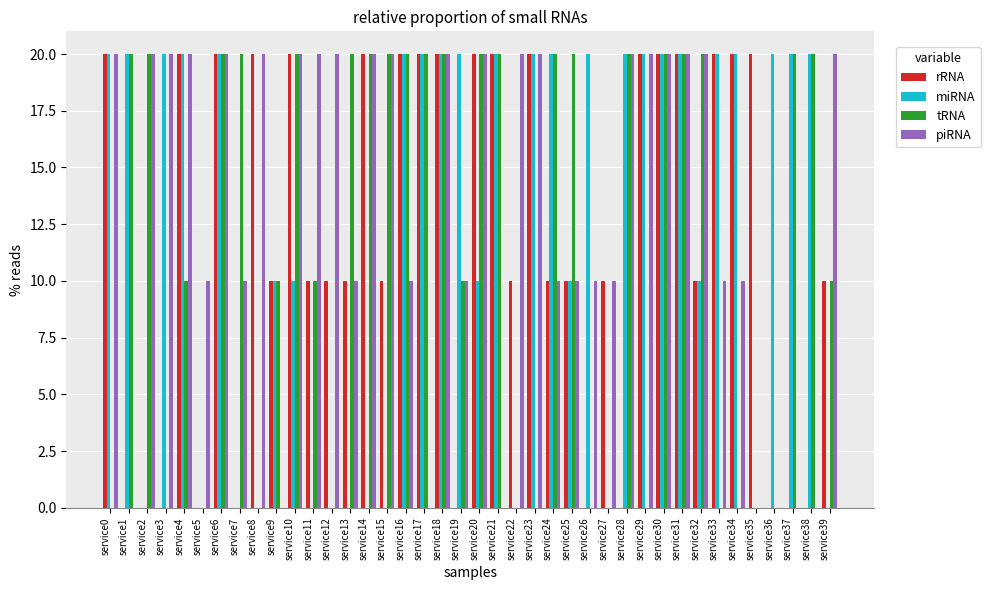

Between service8 and service10, which series saw the biggest shift?

tRNA